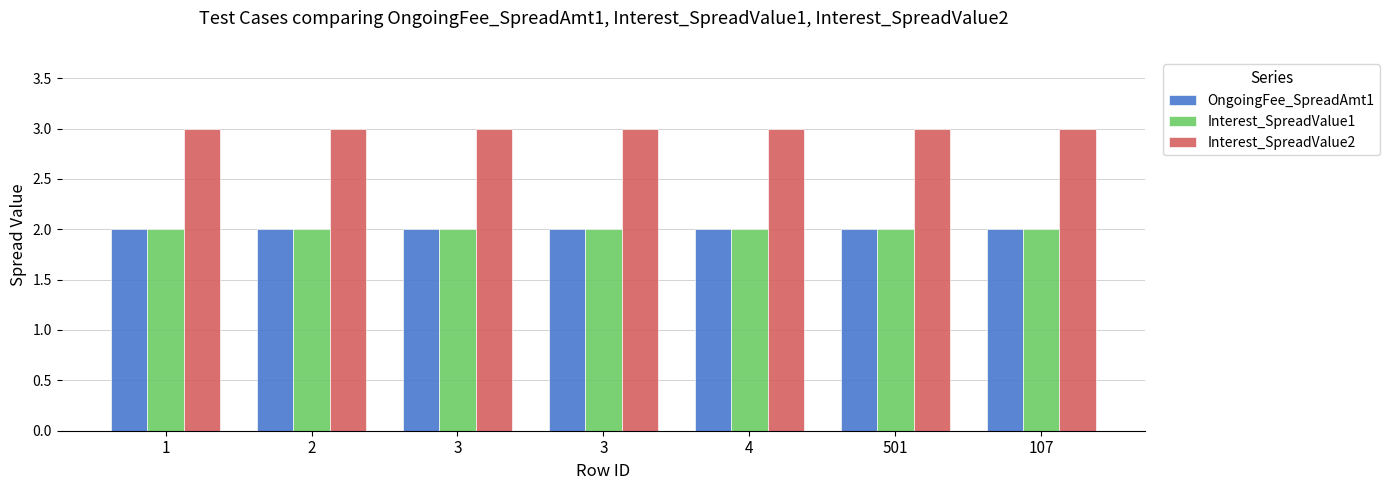

At which label is OngoingFee_SpreadAmt1 closest to 2?

1